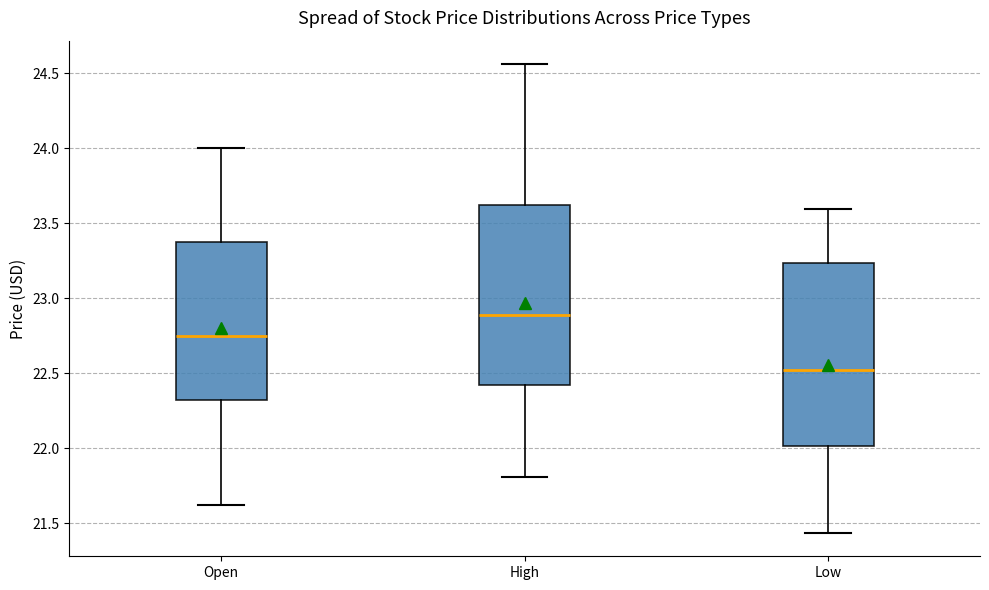

Which box's median line is the highest?

High